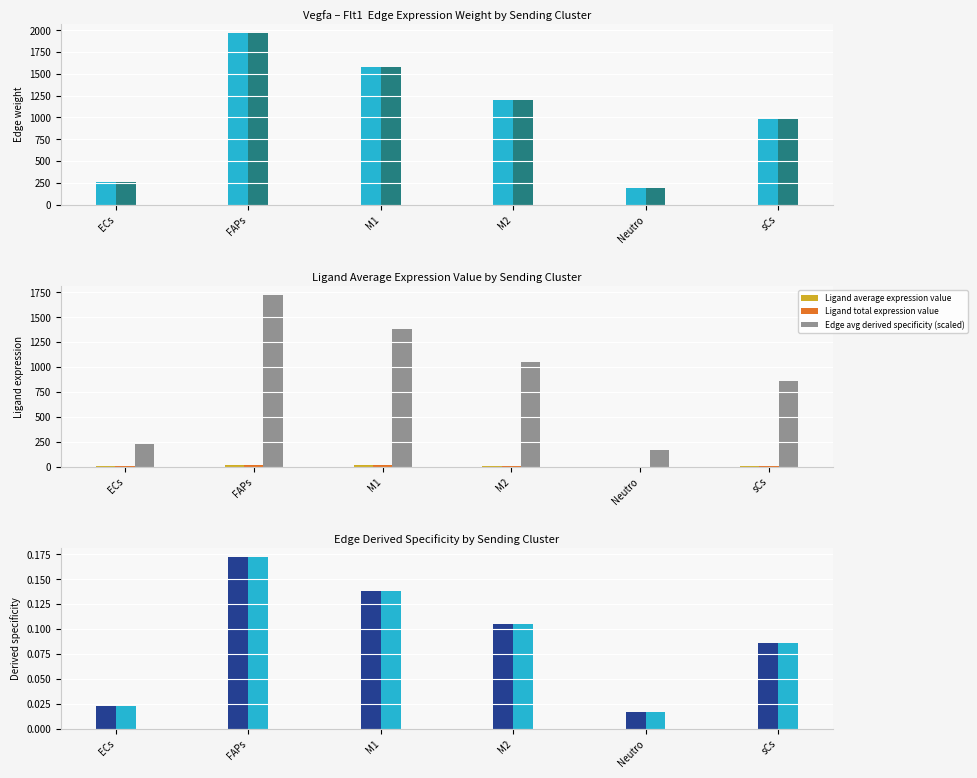

Which category has the highest value in the Edge average expression weight series?

FAPs